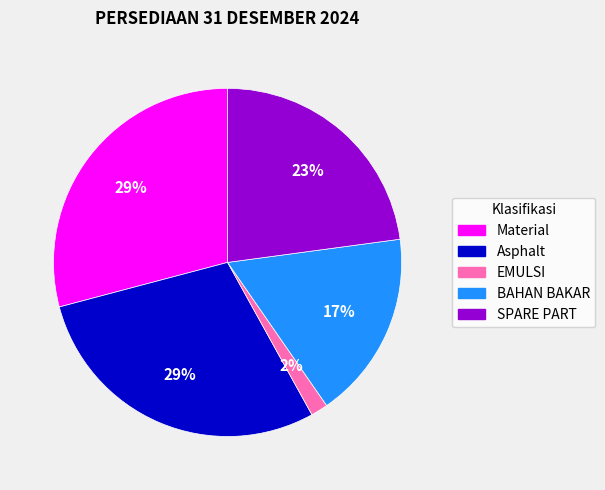

How many slices are in this pie chart?

5